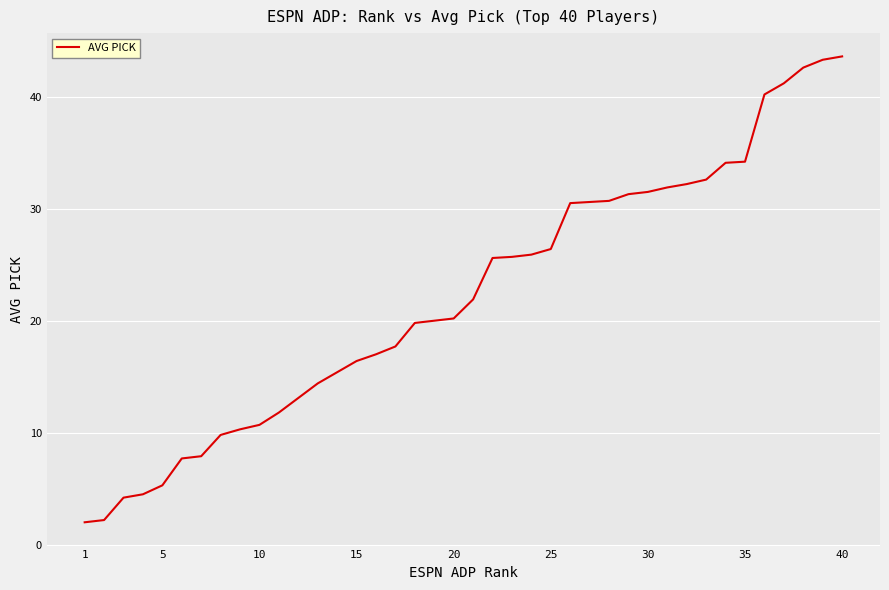

What is the difference between the maximum and second lowest values?

41.4